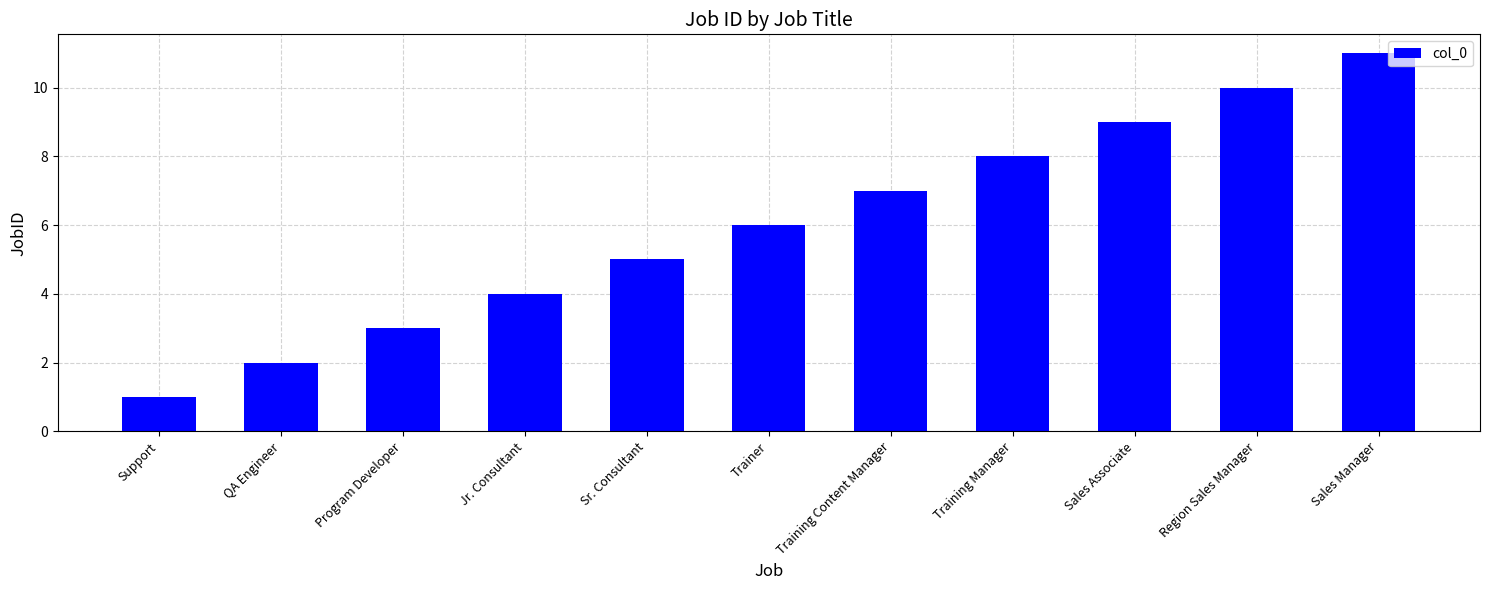

Rank the categories by value from highest to lowest.

Sales Manager, Region Sales Manager, Sales Associate, Training Manager, Training Content Manager, Trainer, Sr. Consultant, Jr. Consultant, Program Developer, QA Engineer, Support